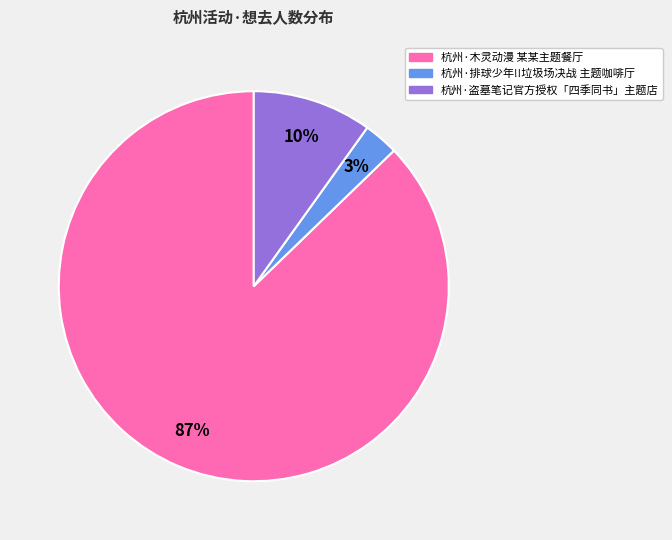

How many slices are in this pie chart?

3